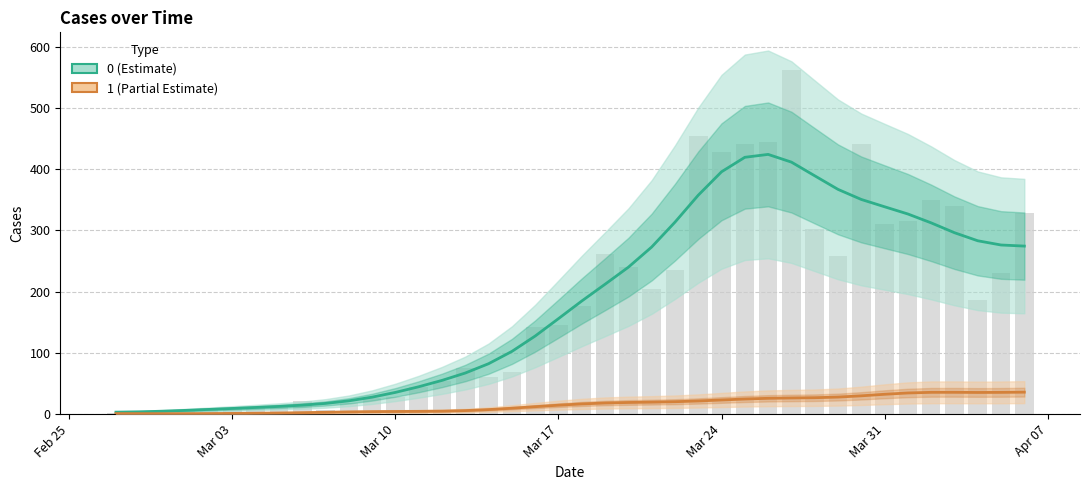

List the labels in order of value, largest first.

2020-03-27, 2020-03-23, 2020-03-26, 2020-03-25, 2020-03-30, 2020-03-24, 2020-04-02, 2020-04-03, 2020-04-06, 2020-04-01, 2020-03-31, 2020-03-28, 2020-03-19, 2020-03-29, 2020-03-20, 2020-03-22, 2020-04-05, 2020-03-21, 2020-04-04, 2020-03-18, 2020-03-17, 2020-03-16, 2020-03-13, 2020-03-15, 2020-03-14, 2020-03-12, 2020-03-11, 2020-03-10, 2020-03-09, 2020-03-06, 2020-03-08, 2020-03-05, 2020-03-02, 2020-03-04, 2020-03-03, 2020-03-01, 2020-03-07, 2020-02-28, 2020-02-27, 2020-02-29